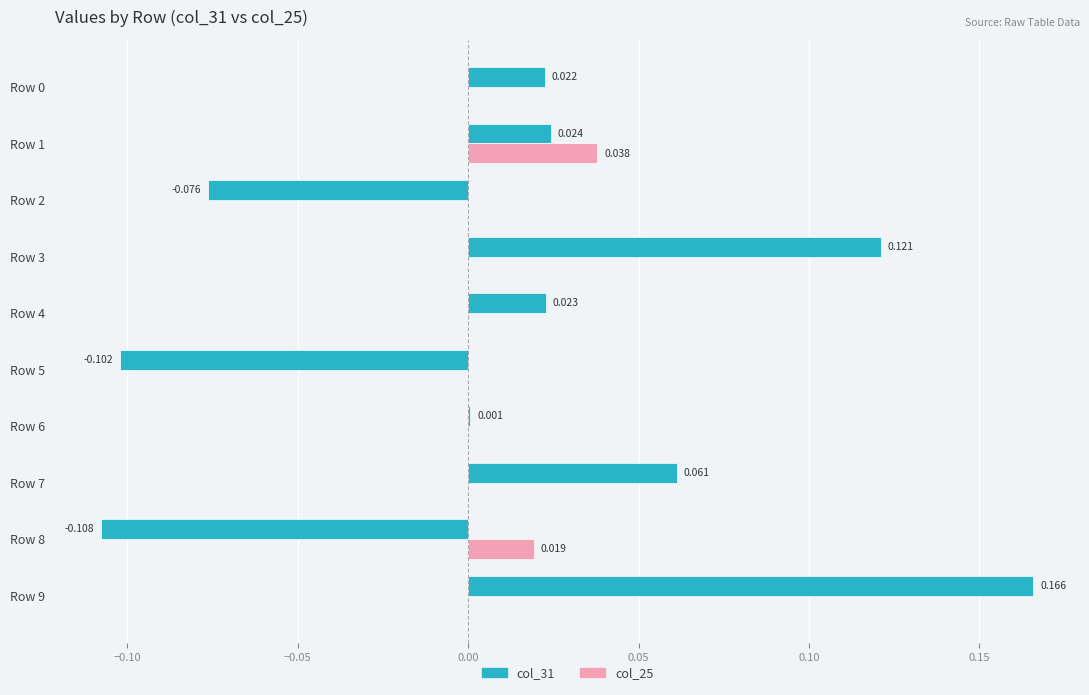

Which series has the largest total across all categories?

col_31